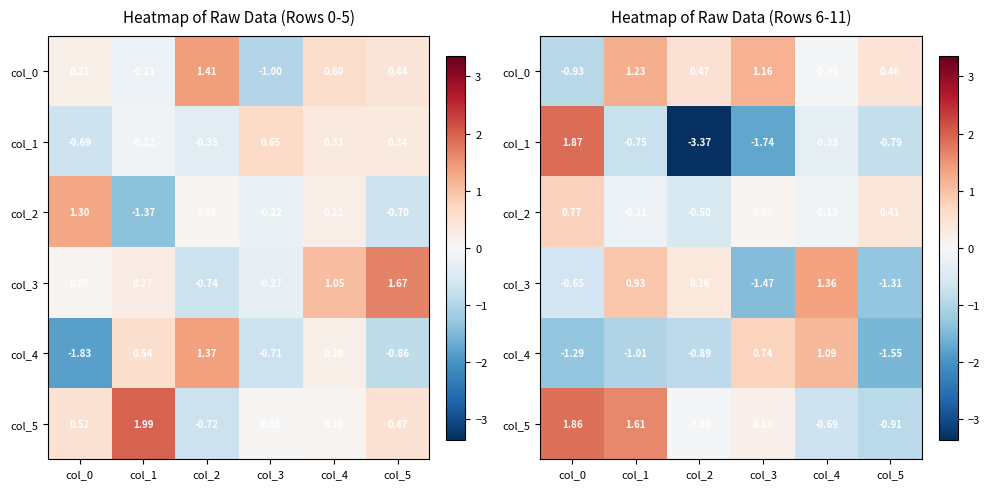

Is it true that col_0 equals -0.0 at col_4?

False